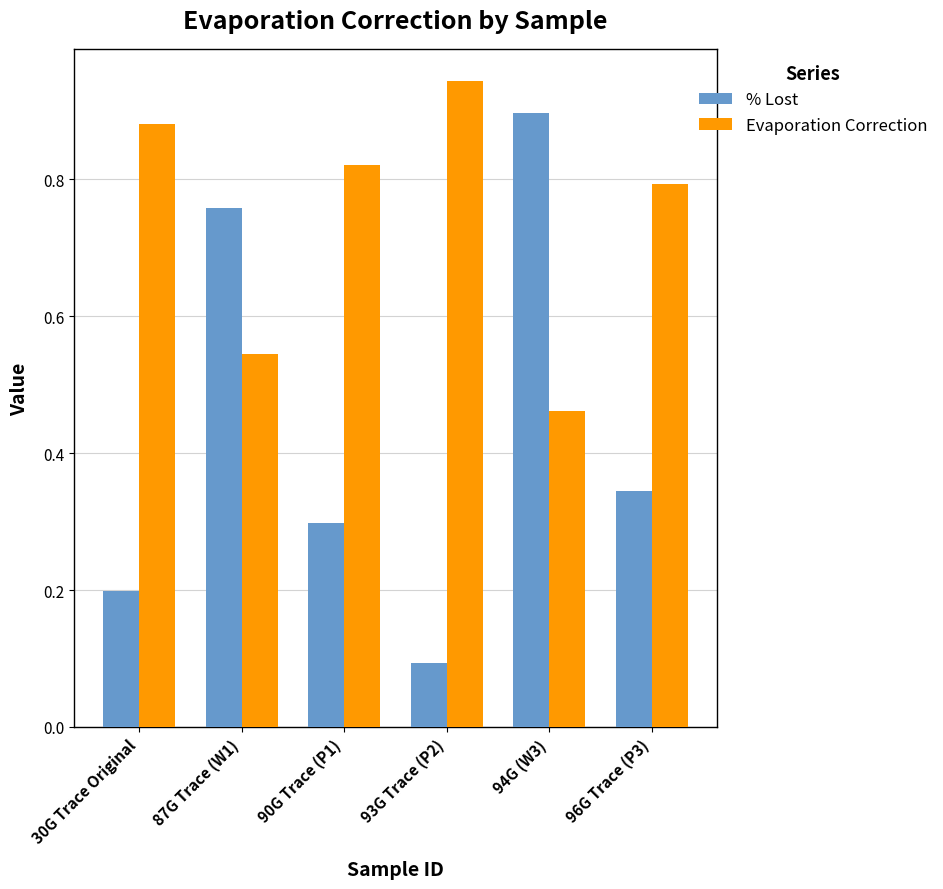

What are all the series names shown in the legend?

% Lost, Evaporation Correction